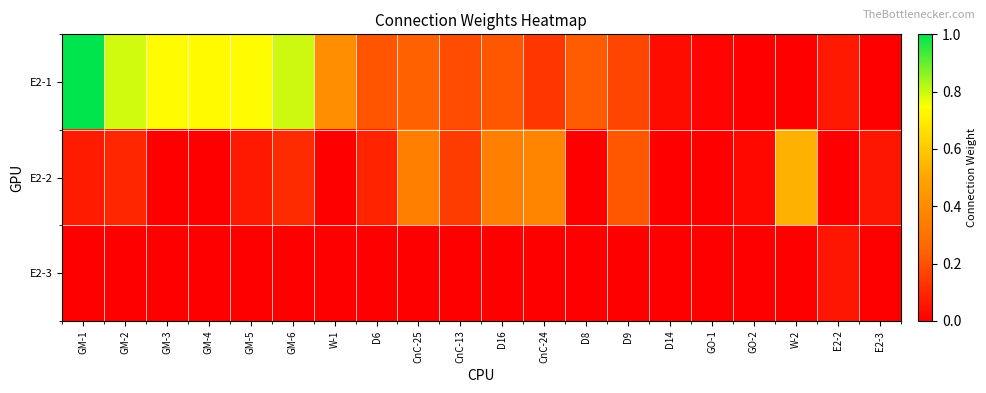

Reading right to left, what are all the values shown in this chart?

E2-1: E2-3=0.0	E2-2=0.1	W-2=0.0	GO-2=0.0	GO-1=0.0	D14=0.0	D9=0.2	D8=0.2	CnC-24=0.1	D16=0.2	CnC-13=0.2	CnC-25=0.2	D6=0.2	W-1=0.4	GM-6=0.8	GM-5=0.7	GM-4=0.7	GM-3=0.7	GM-2=0.8	GM-1=1.0
E2-2: E2-3=0.1	E2-2=0.0	W-2=0.5	GO-2=0.0	GO-1=0.0	D14=0.0	D9=0.2	D8=0.0	CnC-24=0.4	D16=0.4	CnC-13=0.1	CnC-25=0.3	D6=0.1	W-1=0.0	GM-6=0.1	GM-5=0.1	GM-4=0.0	GM-3=0.0	GM-2=0.1	GM-1=0.1
E2-3: E2-3=0.0	E2-2=0.1	W-2=0.0	GO-2=0.0	GO-1=0.0	D14=0.0	D9=0.0	D8=0.0	CnC-24=0.0	D16=0.0	CnC-13=0.0	CnC-25=0.0	D6=0.0	W-1=0.0	GM-6=0.0	GM-5=0.0	GM-4=0.0	GM-3=0.0	GM-2=0.0	GM-1=0.0